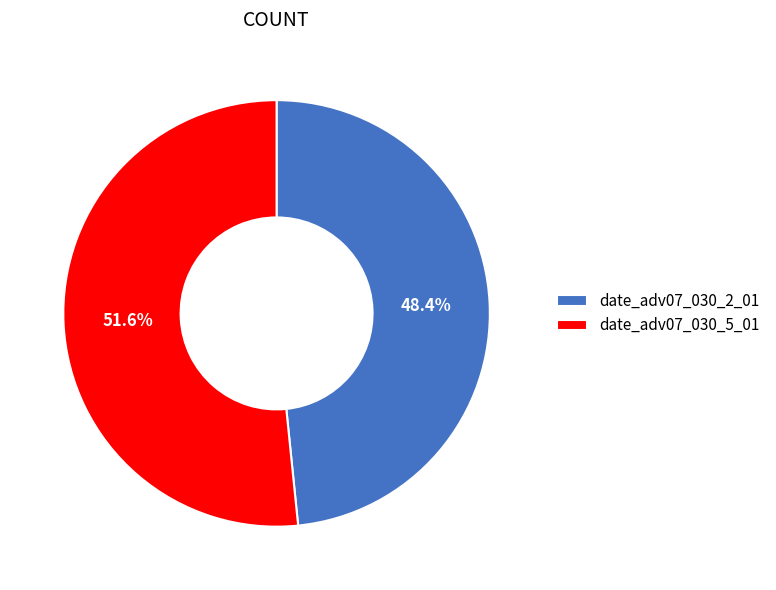

Rank the categories by value from highest to lowest.

date_adv07_030_5_01, date_adv07_030_2_01